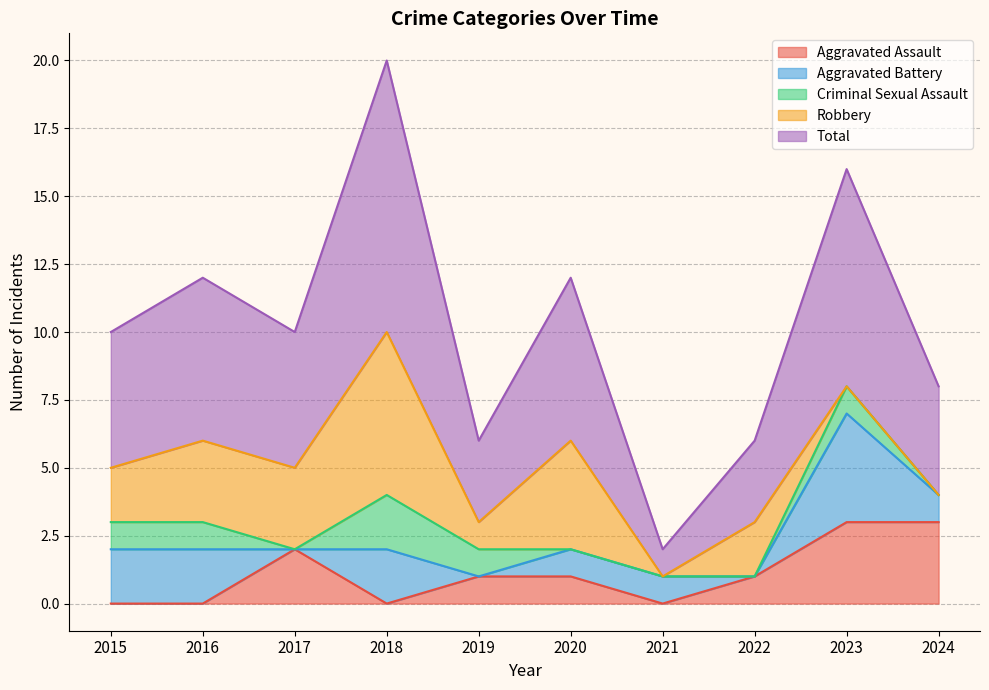

Which series has the widest spread of values?

Total